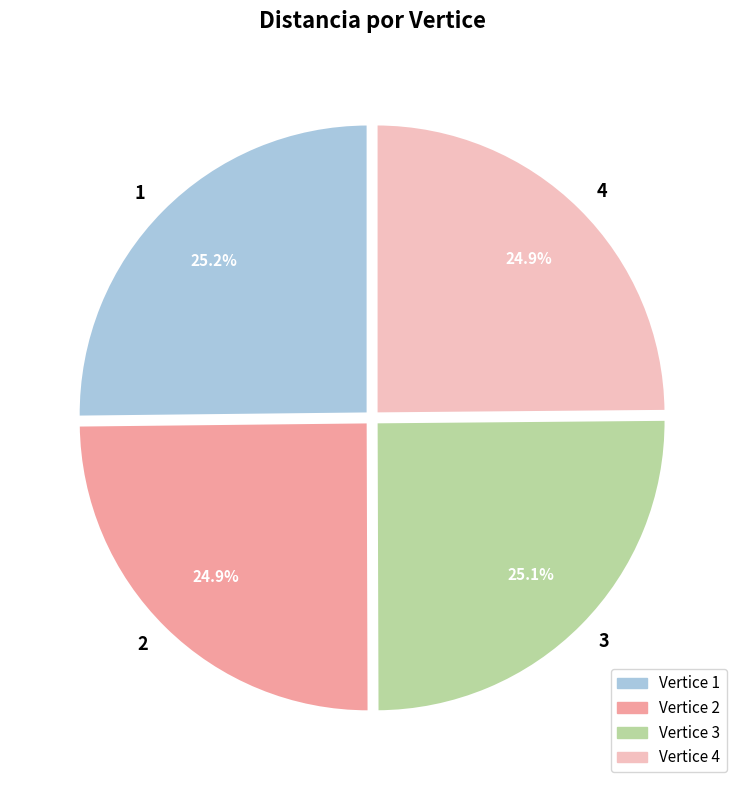

Does 4 represent more than half of the total?

No